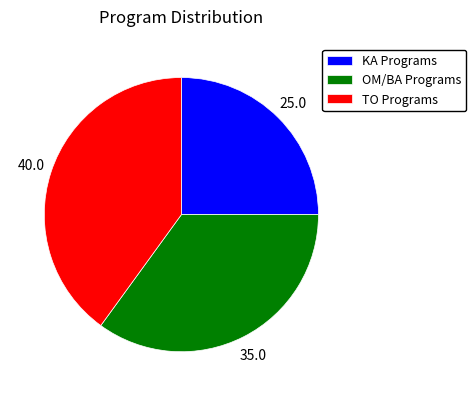

The OM/BA Programs slice represents 35% of the pie. True or false?

True